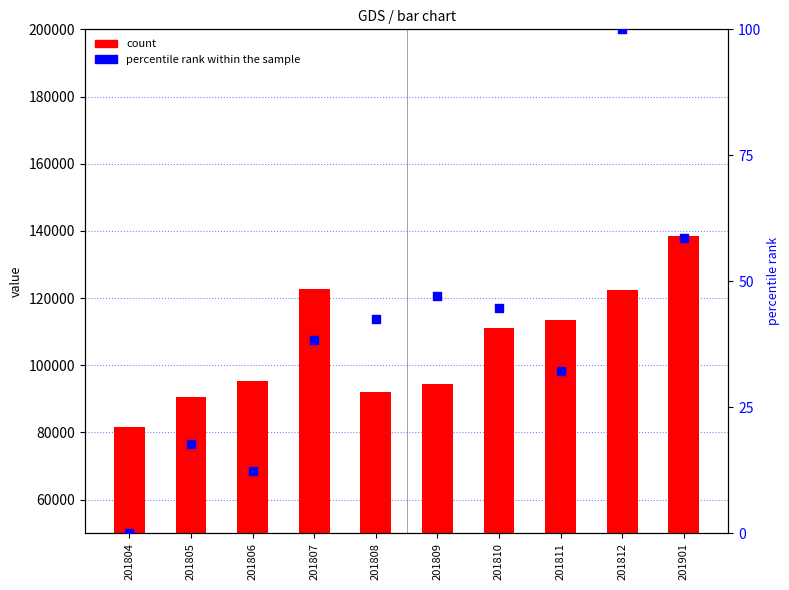

Which series contains the highest Y value?

count